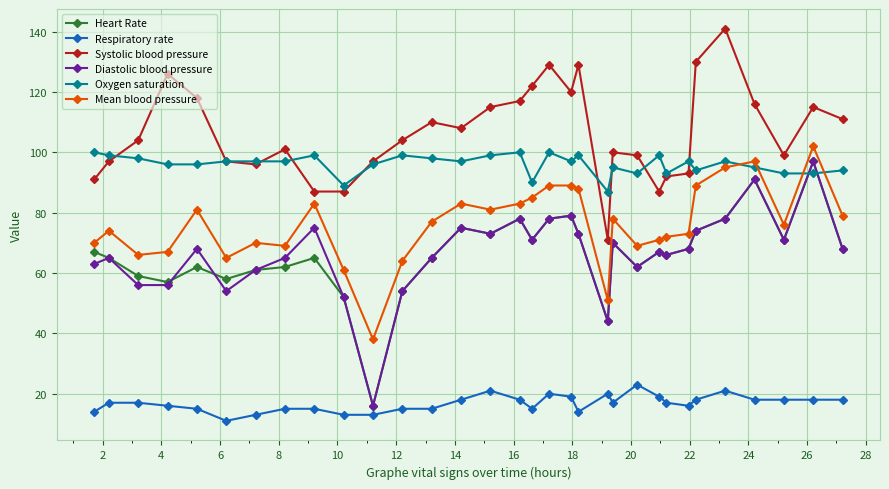

True or false: Respiratory rate has more than 0 points higher than both neighbors.

True